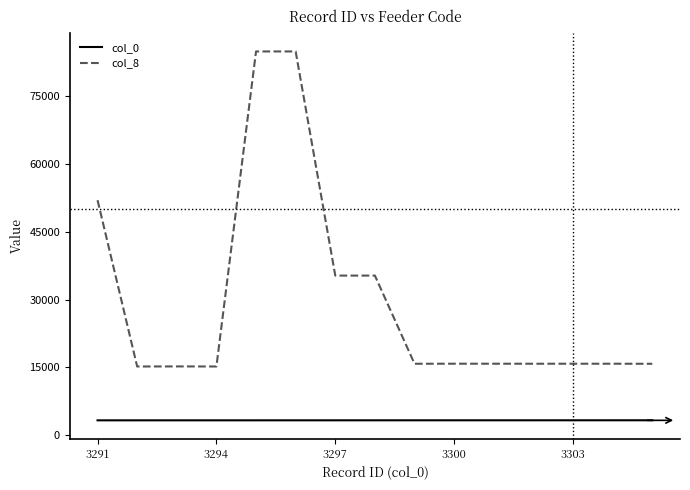

True or false: col_0 and col_8 cross at least once.

False